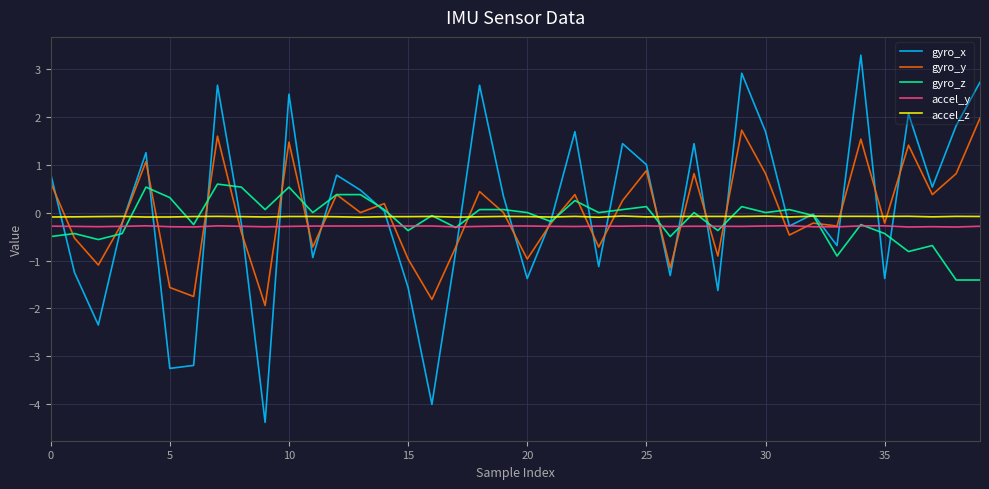

True or false: accel_y and accel_z cross at least once.

False